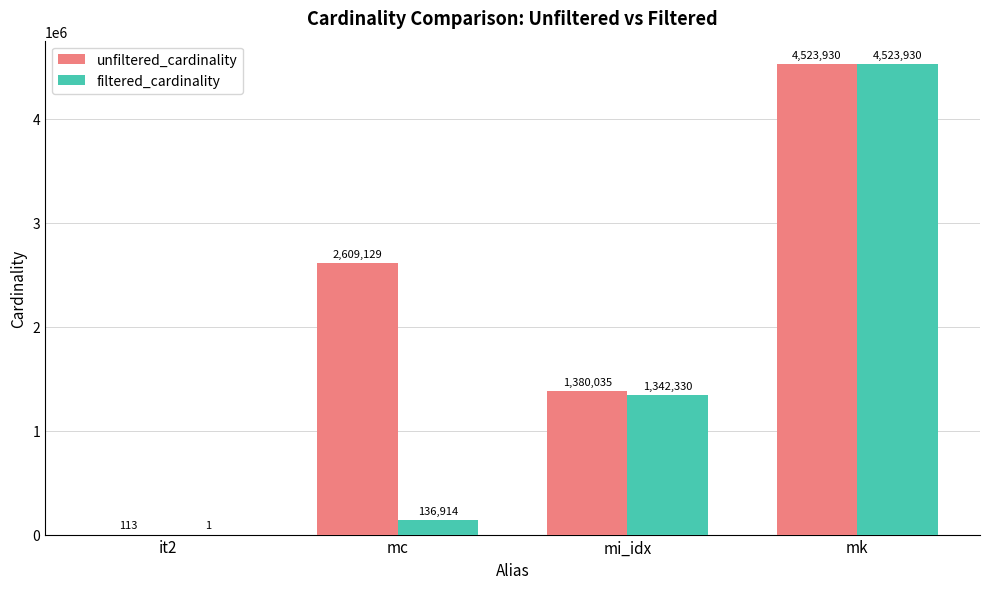

Which series changed the most between it2 and mc?

unfiltered_cardinality